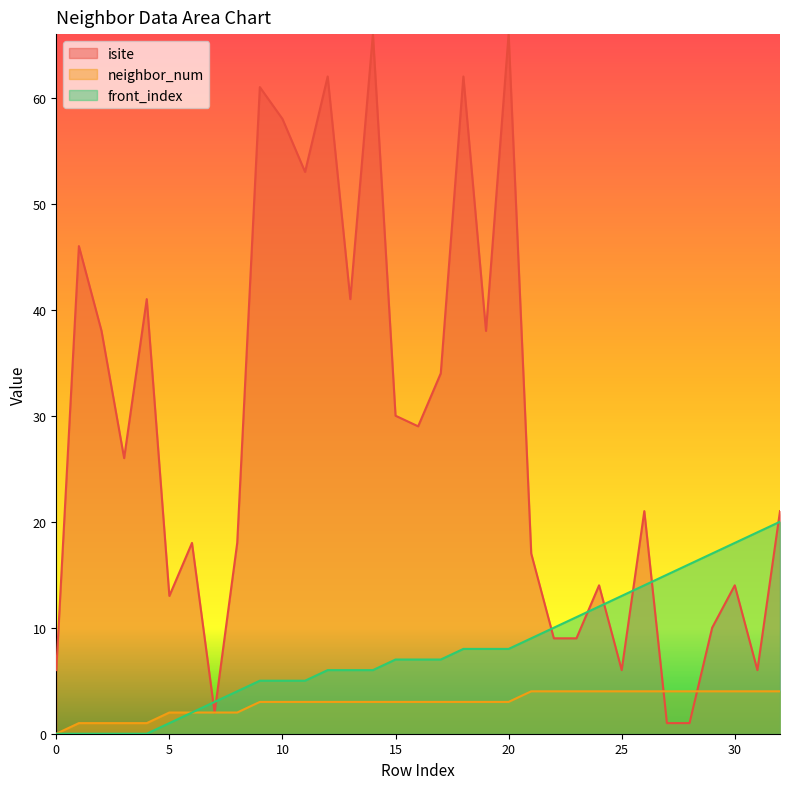

At how many categories does at least one series exceed 41?

8